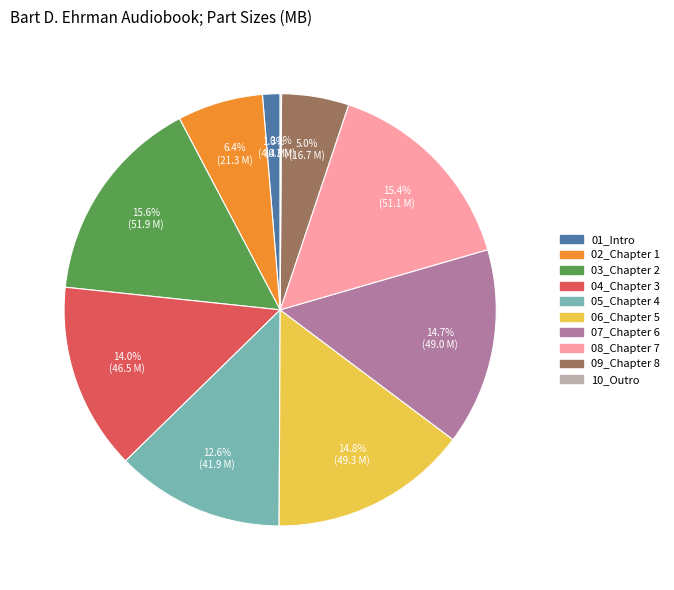

Combined, do 01_Intro and 09_Chapter 8 account for over 50%?

No